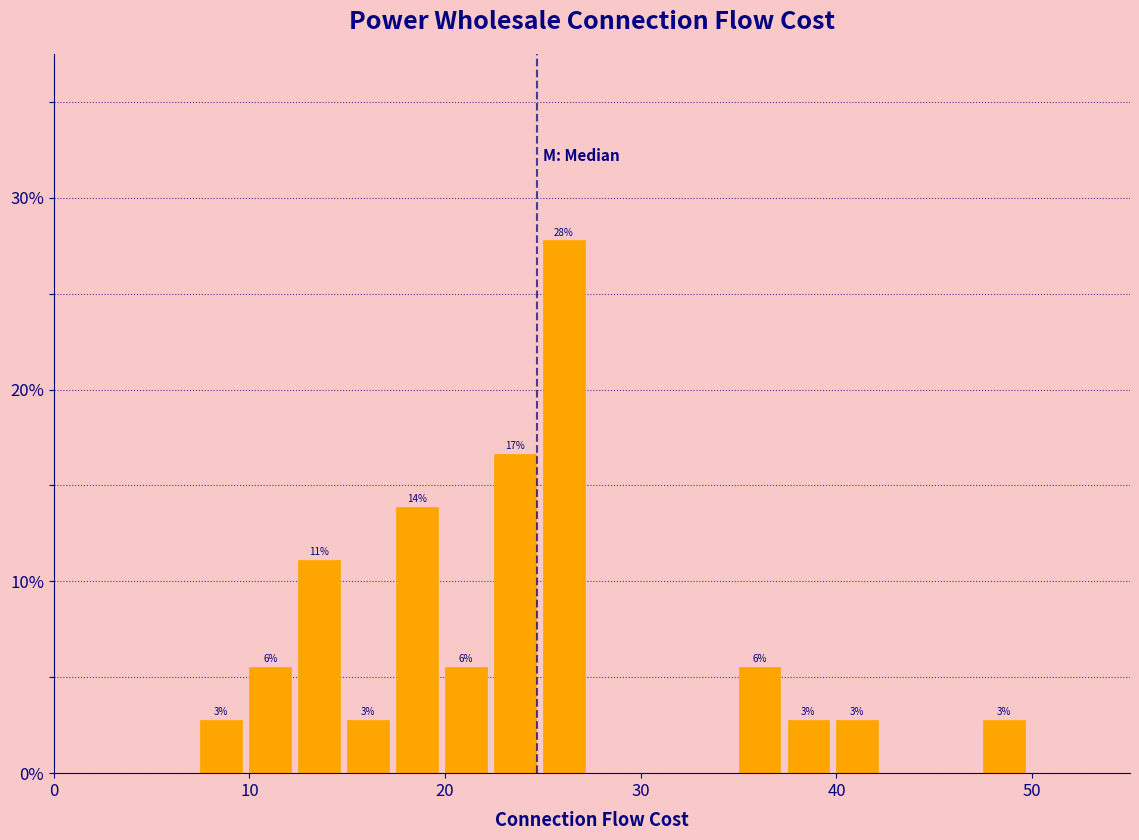

Around what value on the x-axis is the tallest bar? Give the approximate position of its centre, as read against the axis.

26